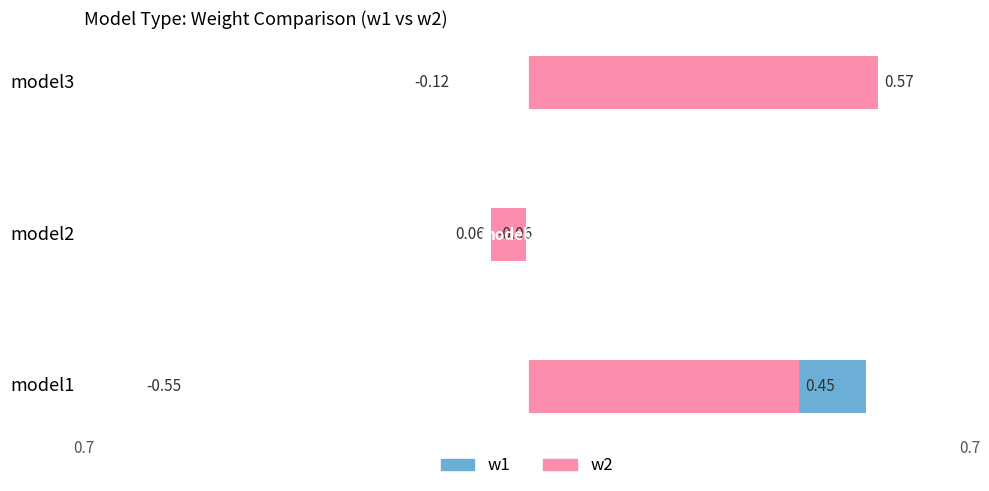

What is the sum of all w2 (right) values?

1.0